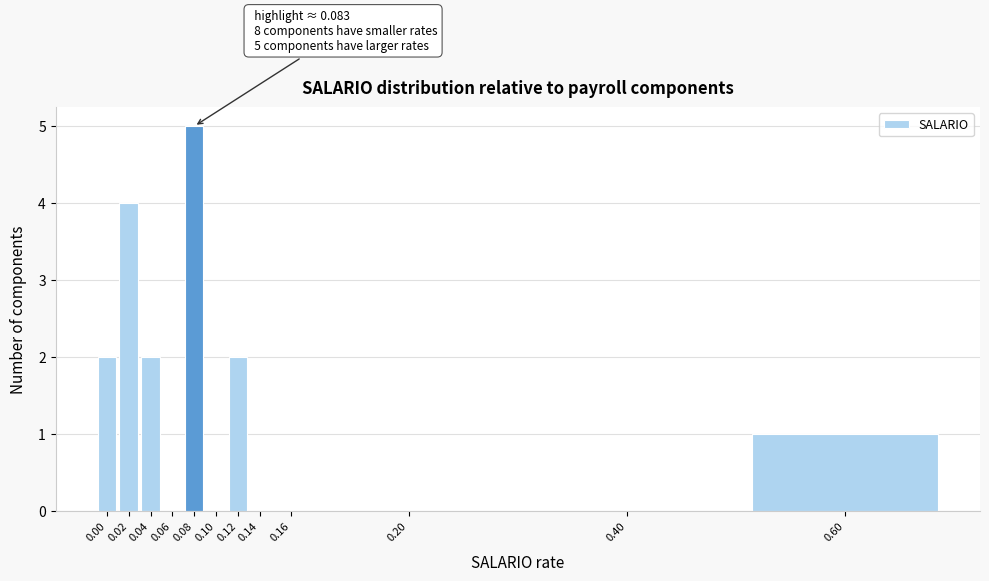

Reading right to left, transcribe all the data shown in this chart.

0.60=1	0.40=0	0.20=0	0.16=0	0.14=0	0.12=2	0.10=0	0.08=5	0.06=0	0.04=2	0.02=4	0.00=2